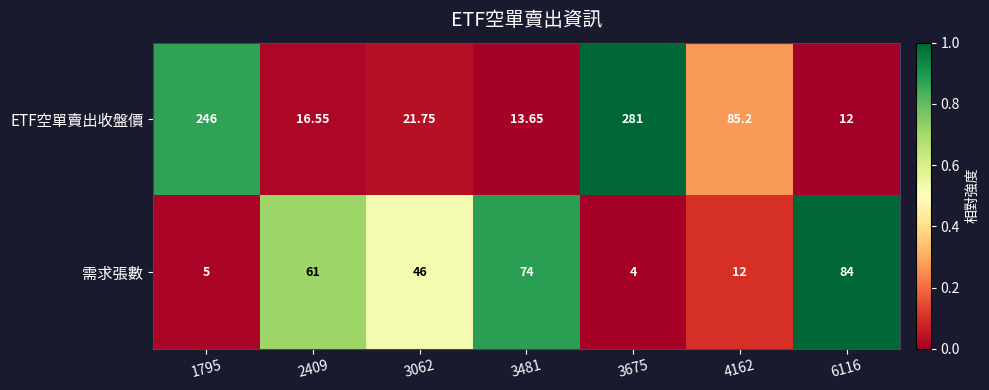

At which category is the sum across all series the highest?

3675